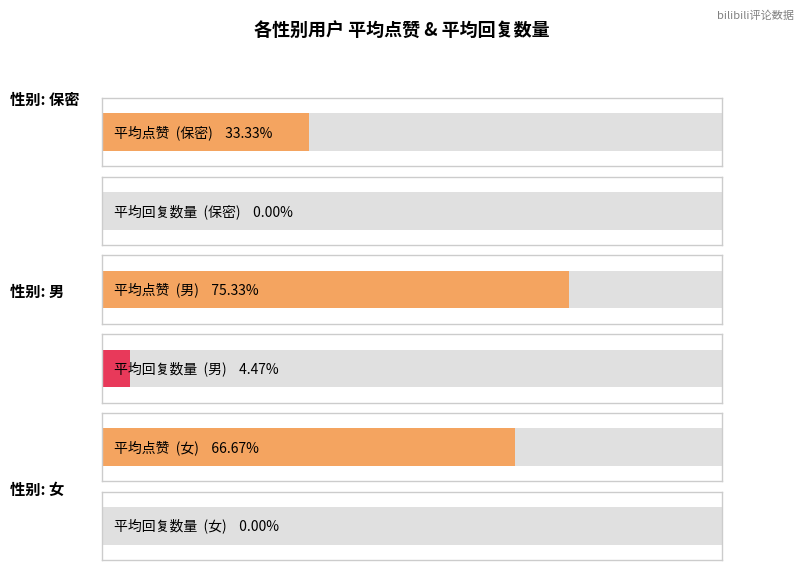

What are all the series names shown in the legend?

点赞, 回复数量